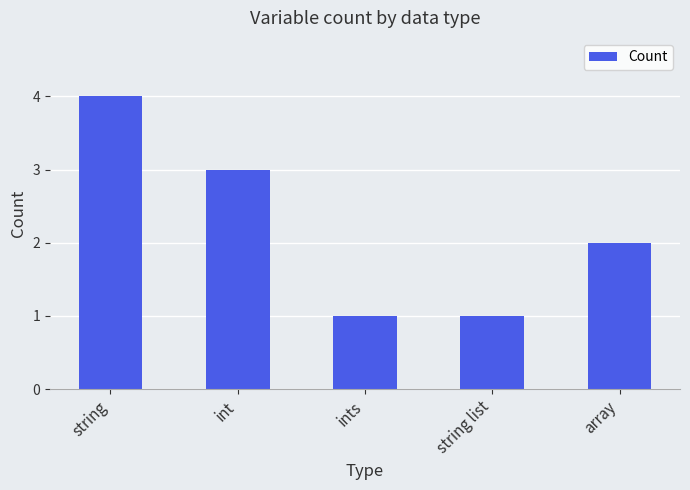

The value at string list is 1. True or false?

True